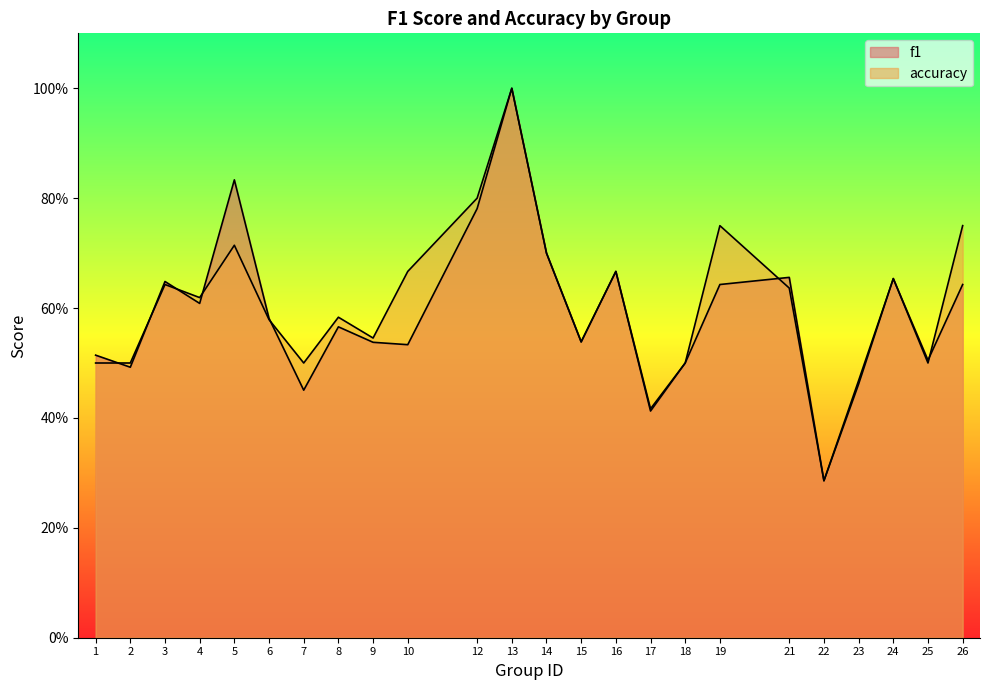

What is the highest value of the f1 series?

1.0